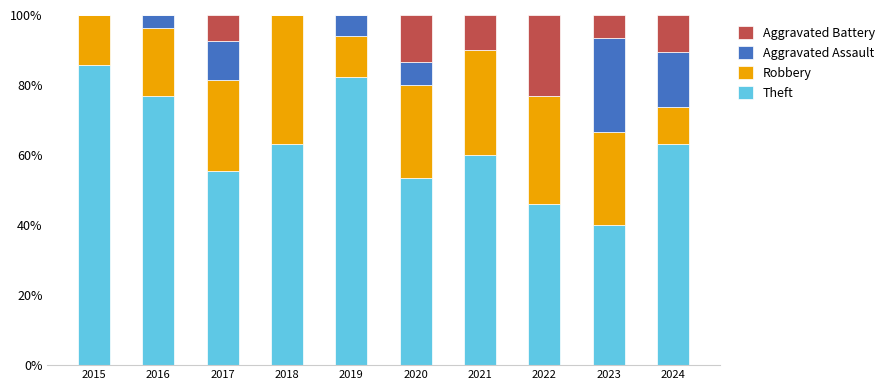

At which label does Theft reach its peak?

2015